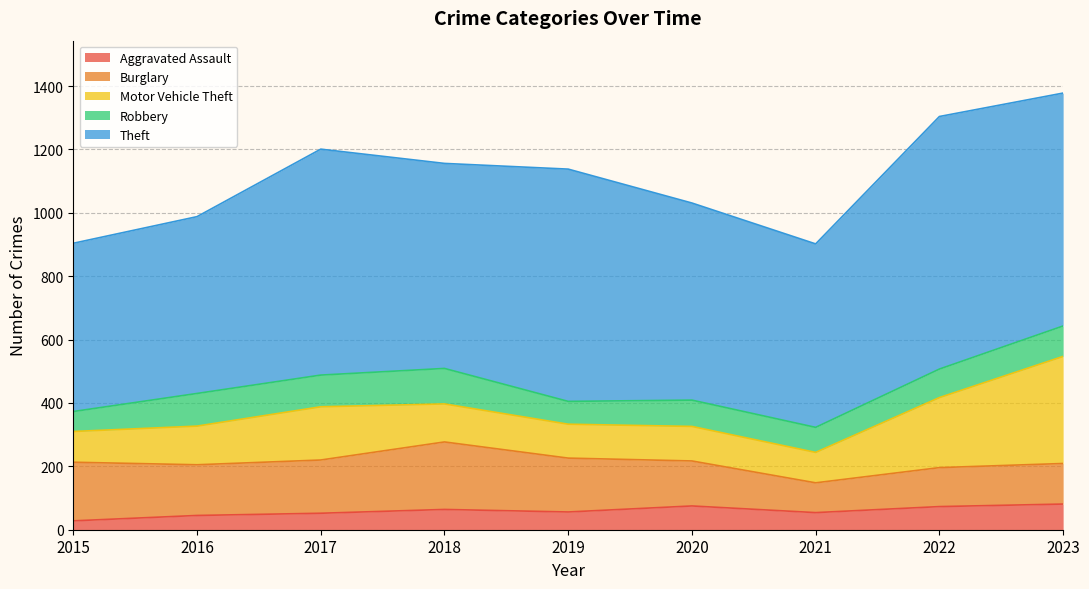

Reading left to right, what are all the values shown in this chart?

Aggravated Assault: 2015=28	2016=45	2017=52	2018=64	2019=56	2020=75	2021=54	2022=73	2023=81
Burglary: 2015=185	2016=160	2017=168	2018=213	2019=170	2020=142	2021=94	2022=123	2023=128
Motor Vehicle Theft: 2015=97	2016=122	2017=168	2018=120	2019=107	2020=109	2021=96	2022=221	2023=338
Robbery: 2015=63	2016=103	2017=100	2018=112	2019=72	2020=83	2021=79	2022=90	2023=96
Theft: 2015=531	2016=558	2017=713	2018=647	2019=733	2020=622	2021=579	2022=797	2023=735